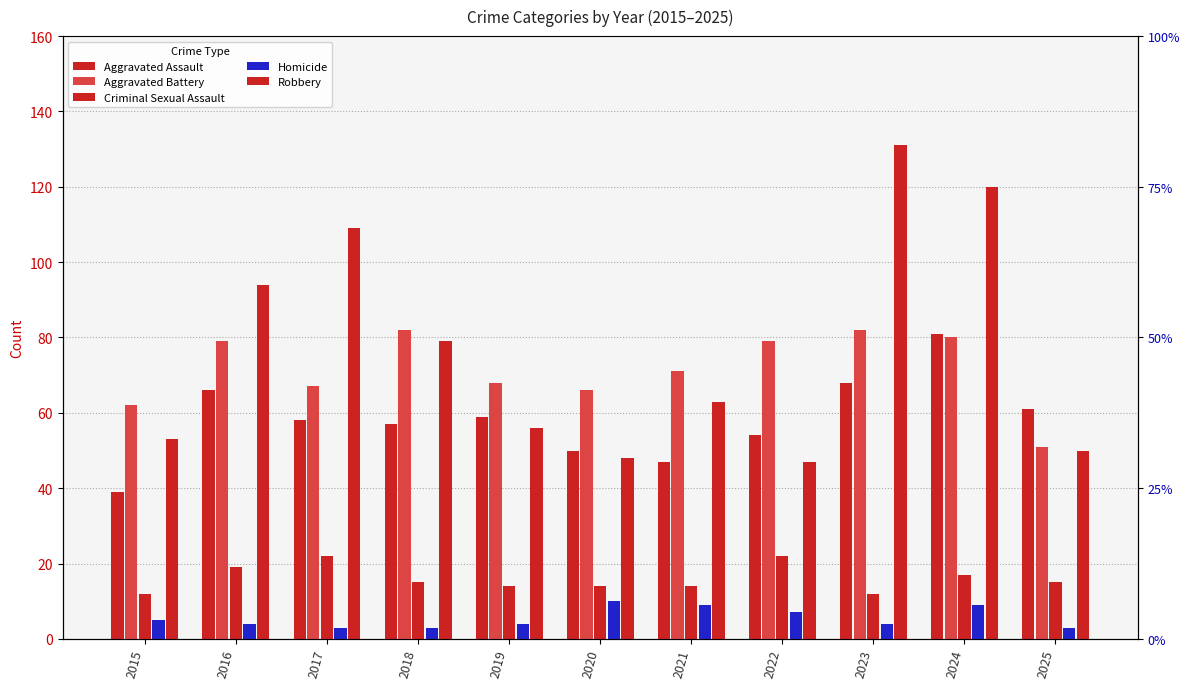

What is the difference between the highest and lowest values at 2016?

90